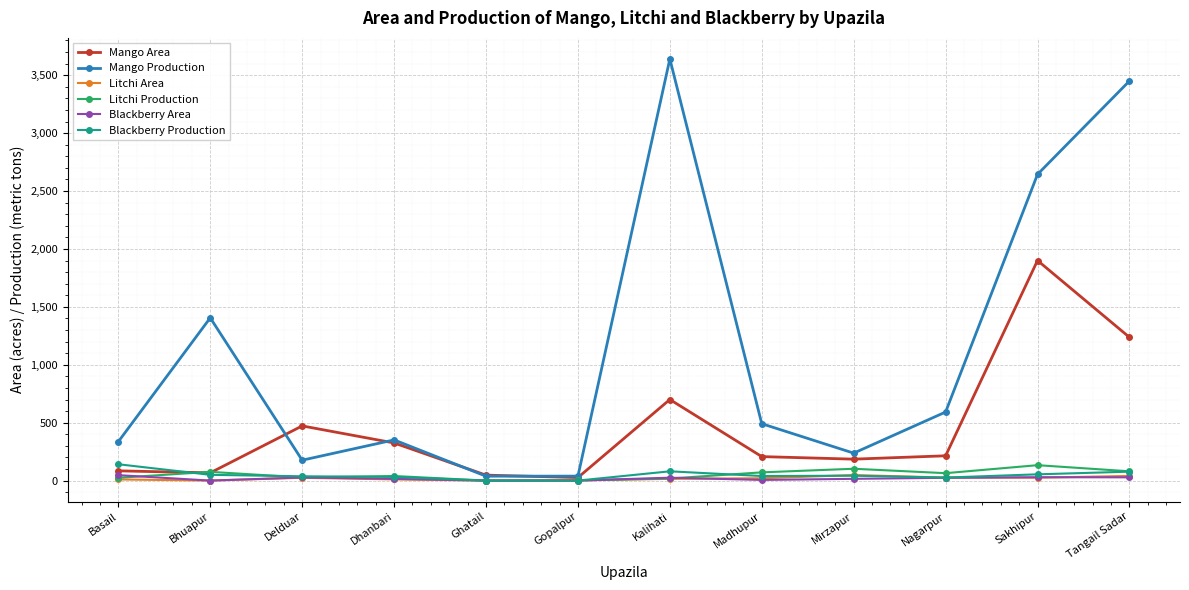

Does the chart display data point markers on the line(s)?

Yes